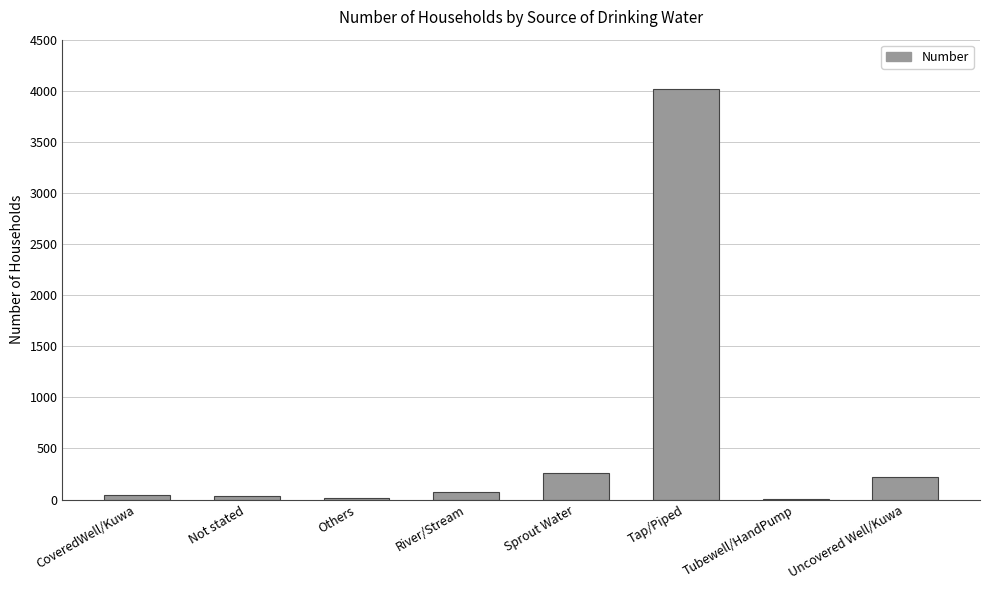

Between Uncovered Well/Kuwa and Sprout Water, which is larger?

Sprout Water